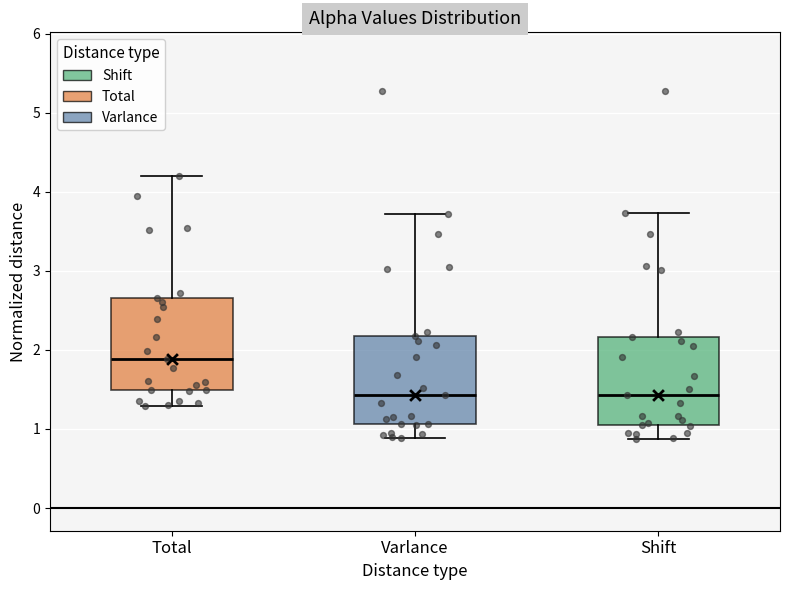

Reading left to right, read every box against the y-axis: the position of its median line, the range the box covers, and the ends of its whiskers. The values are not printed on the chart, so give them approximately, as read against the axis.

Total: median 1.9, box 1.5 to 2.7, whiskers 1.3 to 4.2
Varlance: median 1.4, box 1.1 to 2.2, whiskers 0.9 to 3.7
Shift: median 1.4, box 1.1 to 2.2, whiskers 0.9 to 3.7